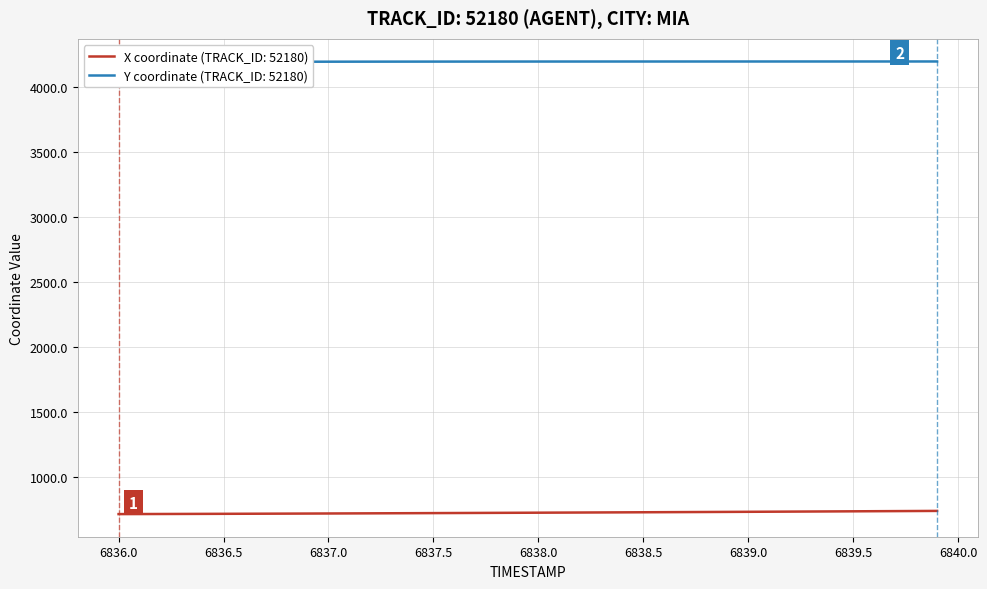

True or false: X has a value of 311.9 at 6837.5.

False